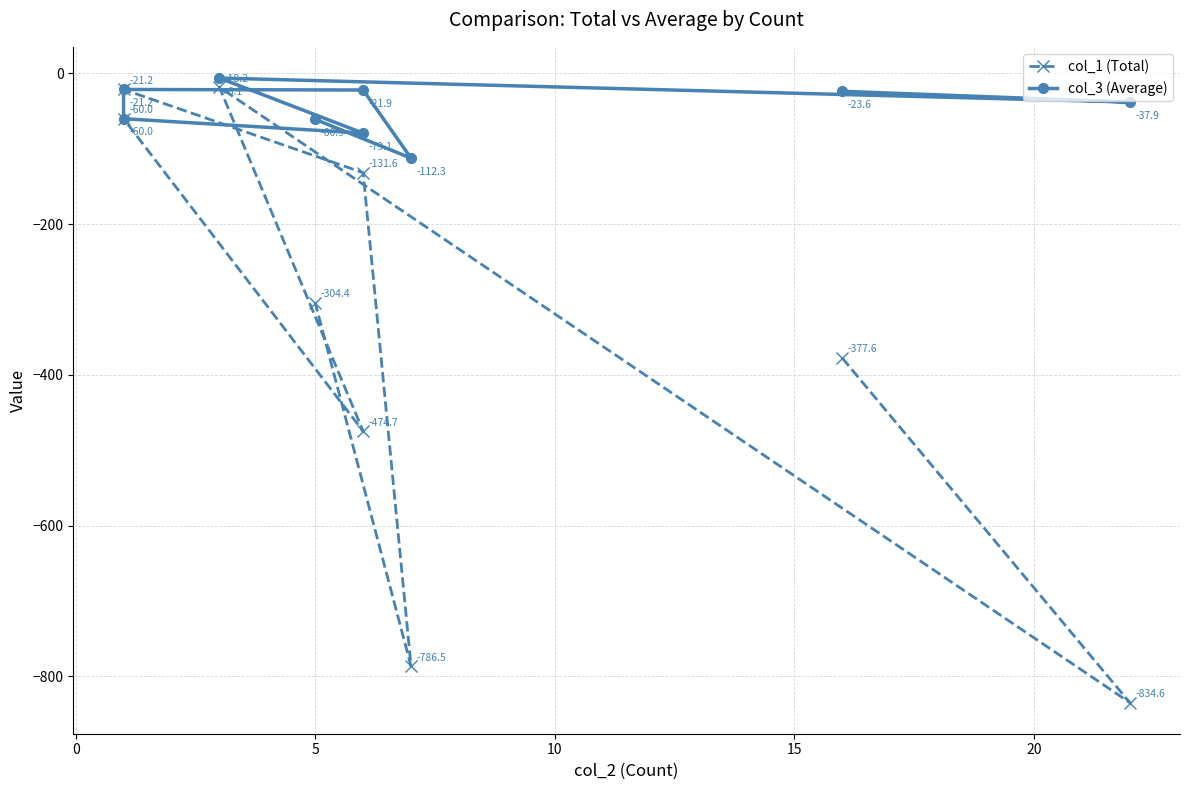

What is the highest value of the col_3 (Average) series?

-6.1